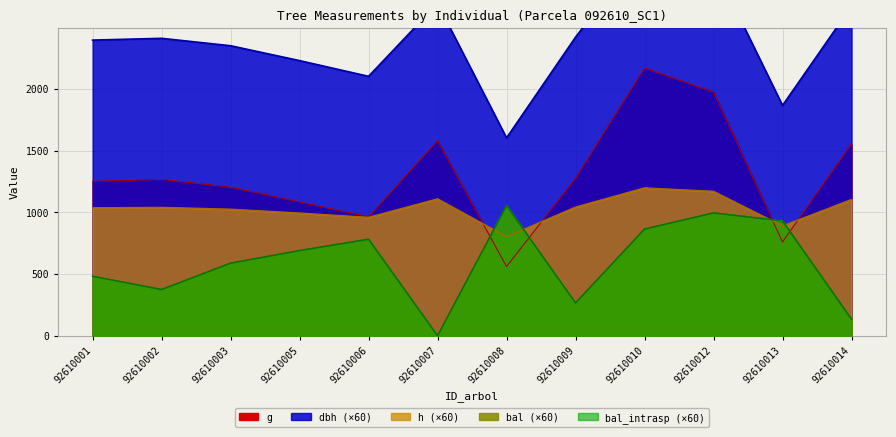

Which series ends up on top after the final intersection of bal_intrasp and h?

h